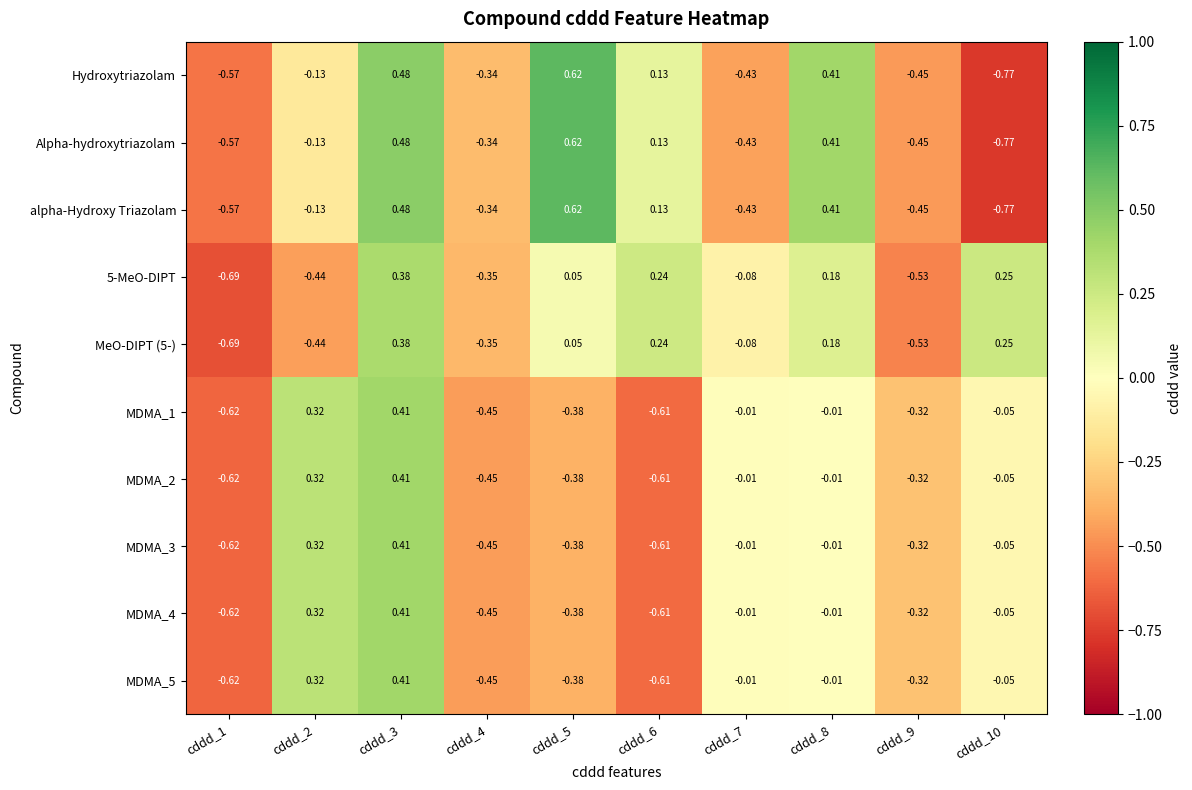

Is the value of Alpha-hydroxytriazolam at cddd_2 greater than the value of MDMA_5 at cddd_3?

No